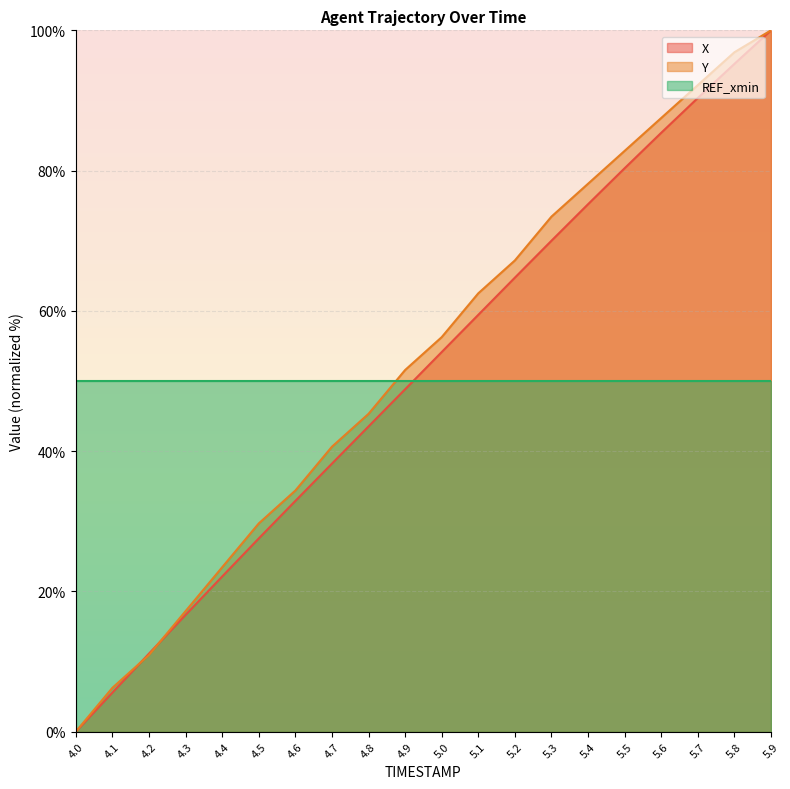

What is the label of the 5th point from the right?

5.5